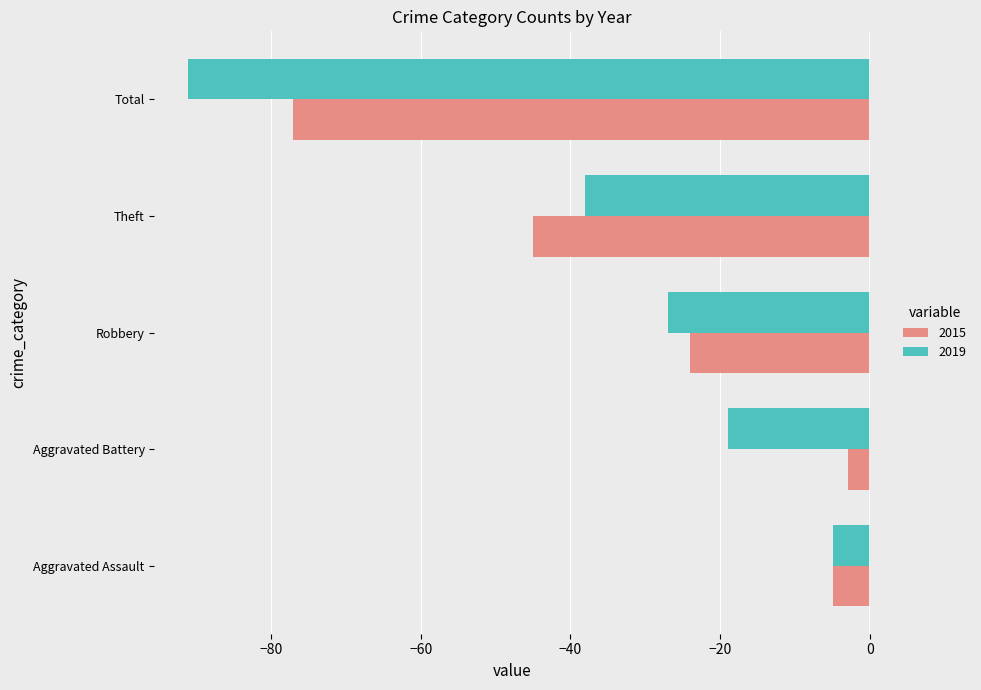

What is the total value across all series at Aggravated Battery?

-22